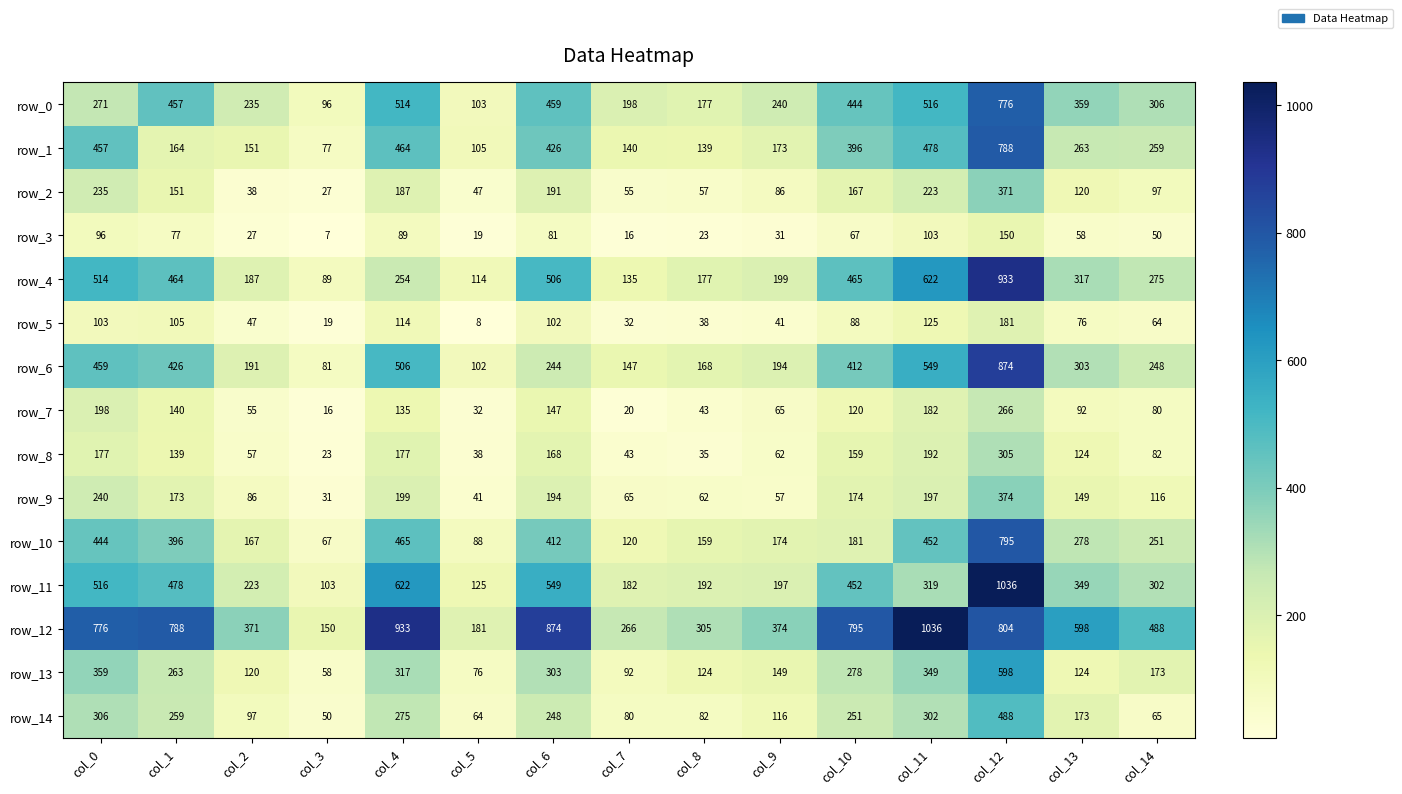

What is the maximum value shown in the chart?

1036